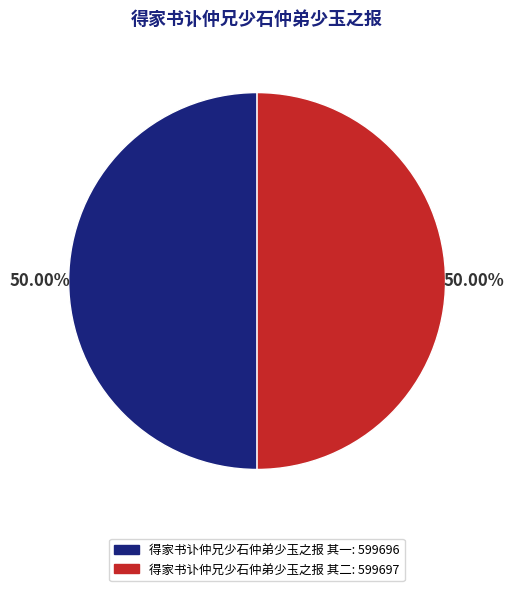

Combined, do 得家书讣仲兄少石仲弟少玉之报 其一 and 得家书讣仲兄少石仲弟少玉之报 其二 account for over 50%?

Yes